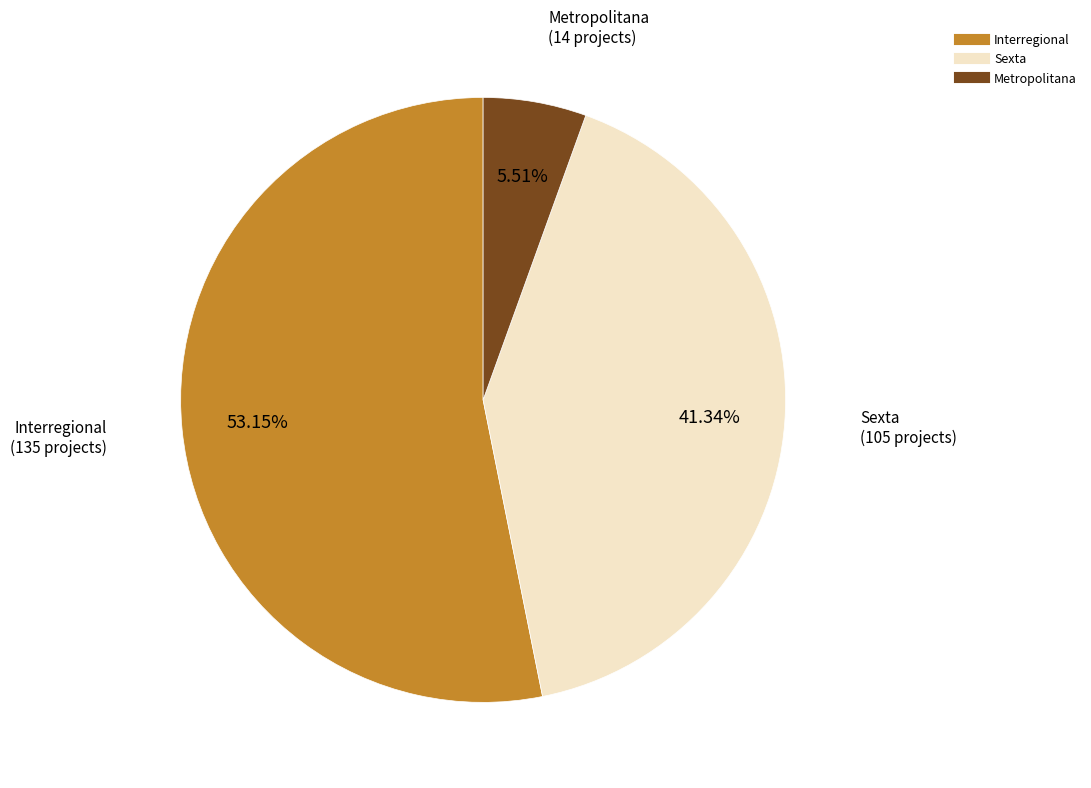

Does Interregional represent more than half of the total?

Yes